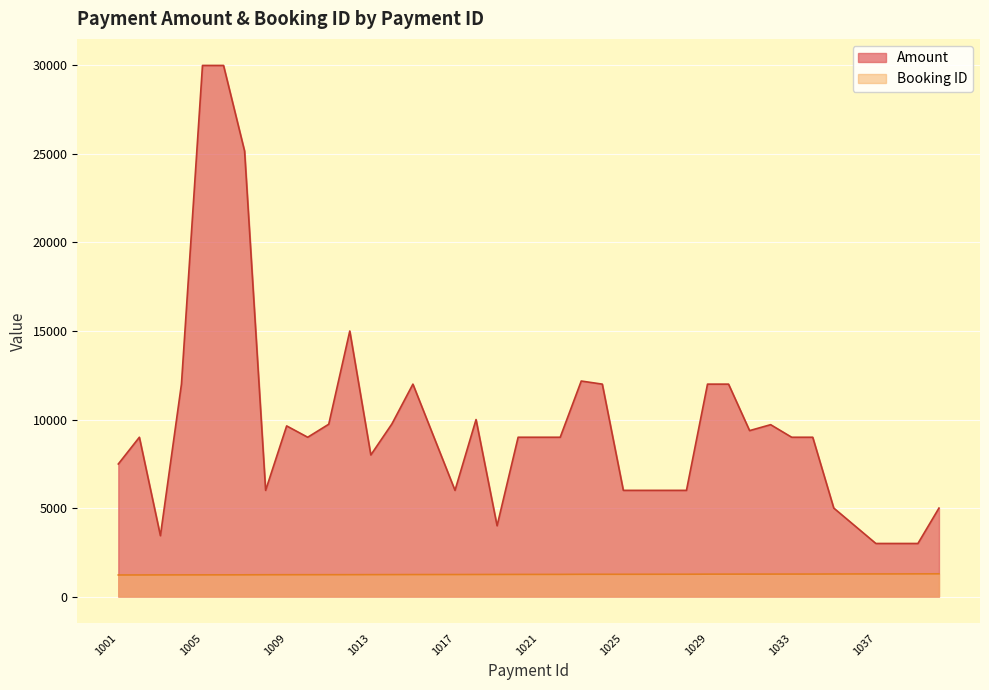

How many data points does each series have?

40